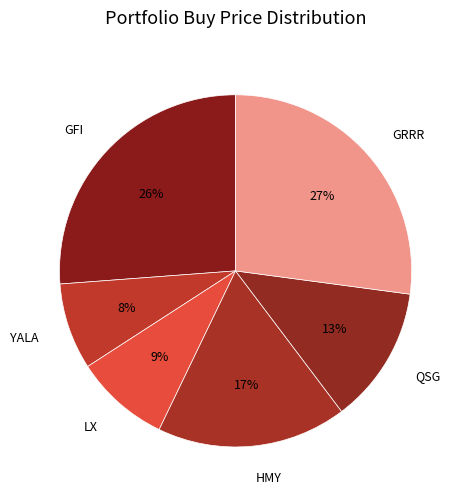

Does any single category account for the majority?

No